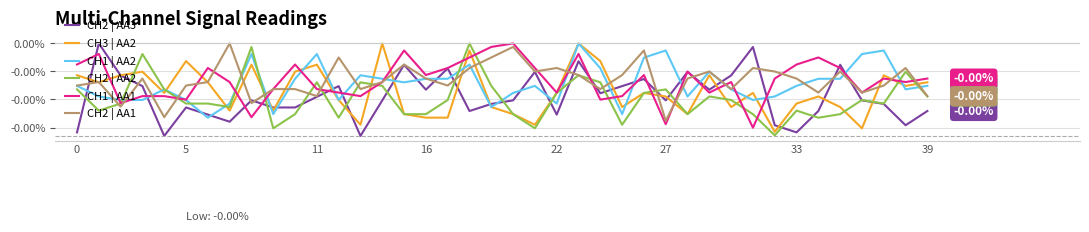

Does the chart have visible grid lines?

Yes